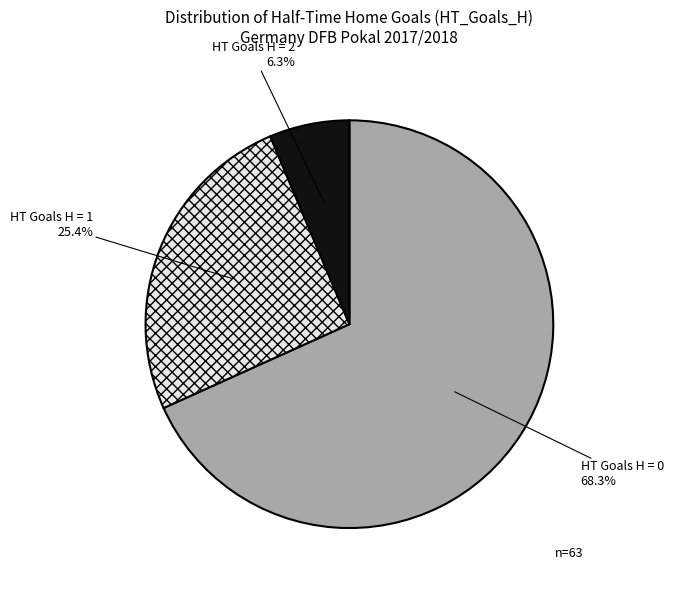

Count the number of slices in the pie.

3